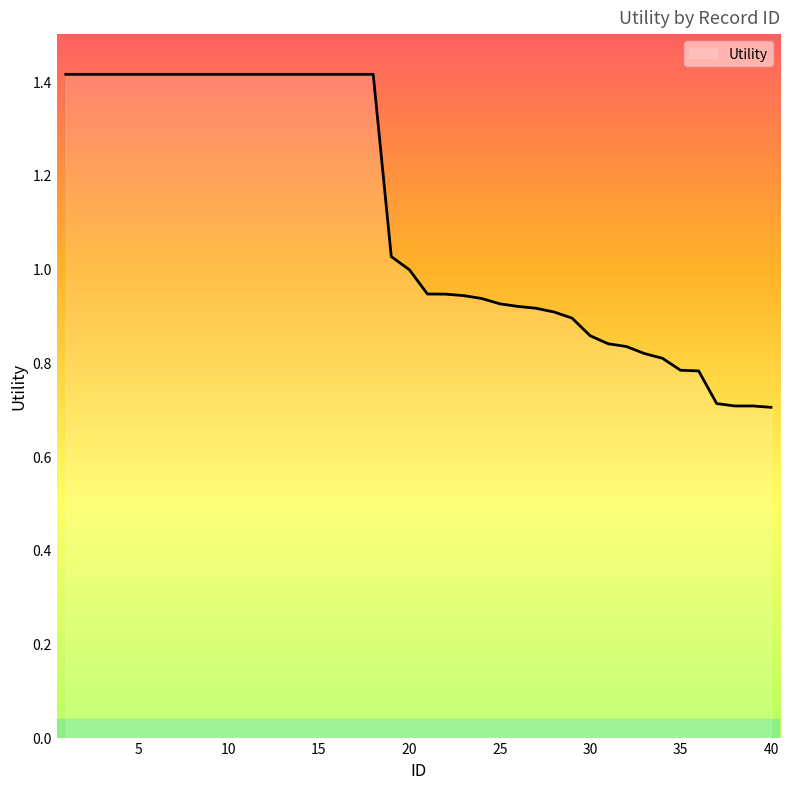

What is the difference between the maximum and minimum values?

0.7